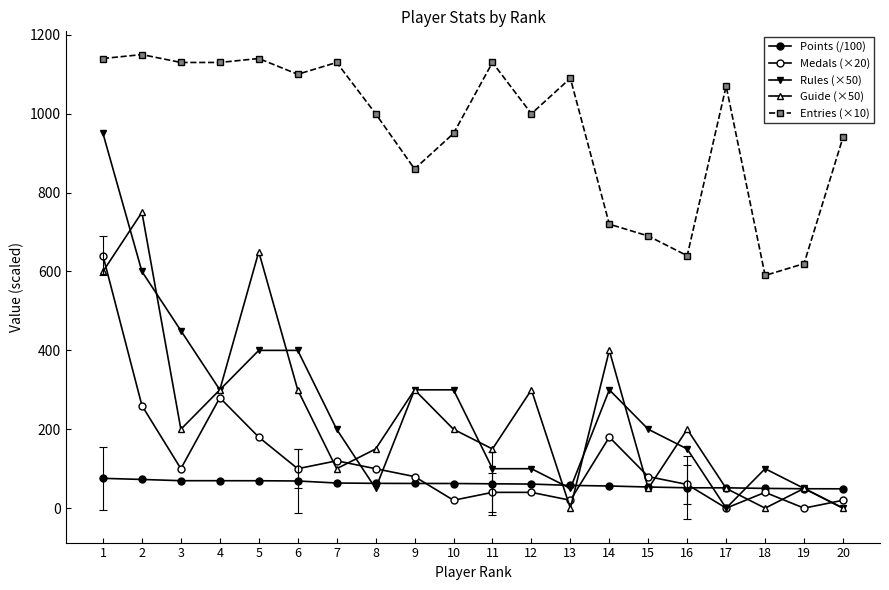

At 13, list the series in order from largest to smallest.

Entries (×10), Points (/100), Rules (×50), Medals (×20), Guide (×50)